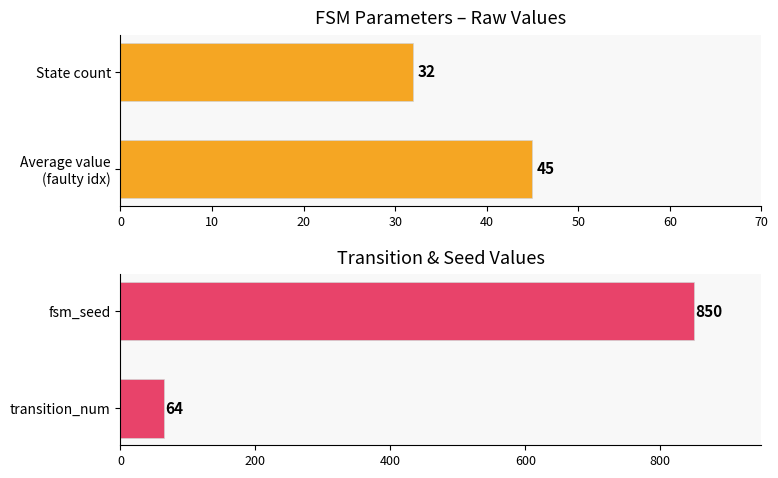

Reading left to right, transcribe all the data shown in this chart.

faulty_transition_index / state_num: 45	32
transition_num / fsm_seed: 64	850